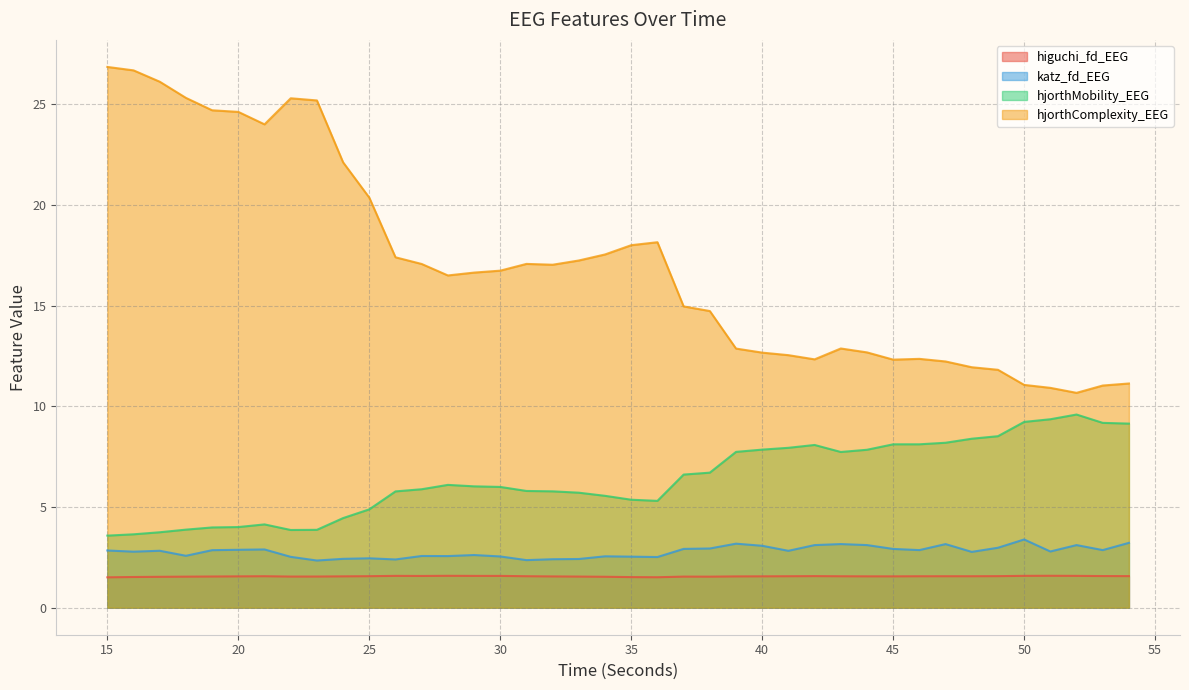

True or false: hjorthComplexity_EEG has more than 0 points higher than both neighbors.

True